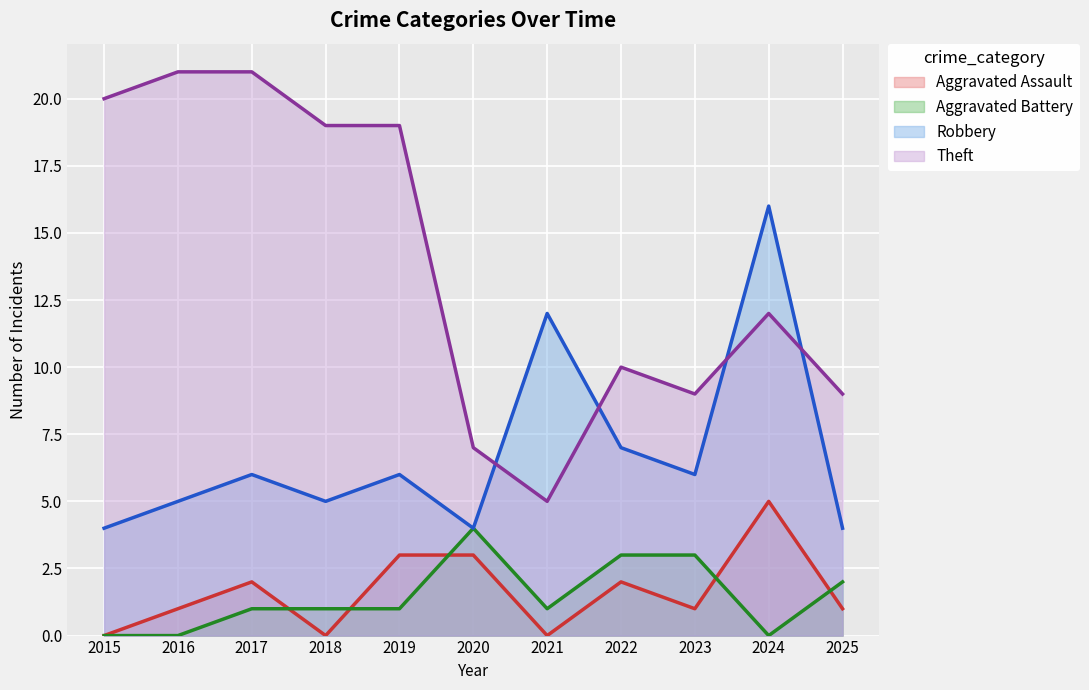

Where is the first local maximum for Aggravated Assault?

2017